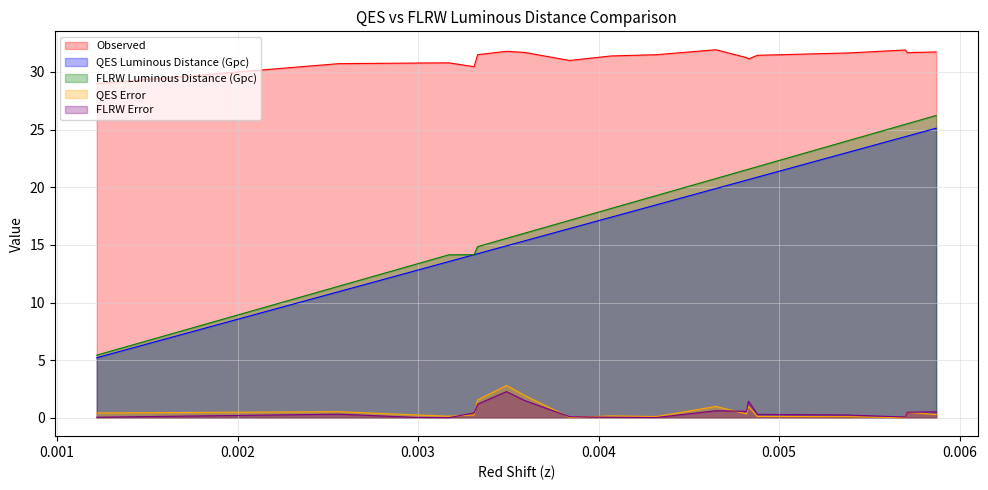

How many lines are shown in the chart?

5